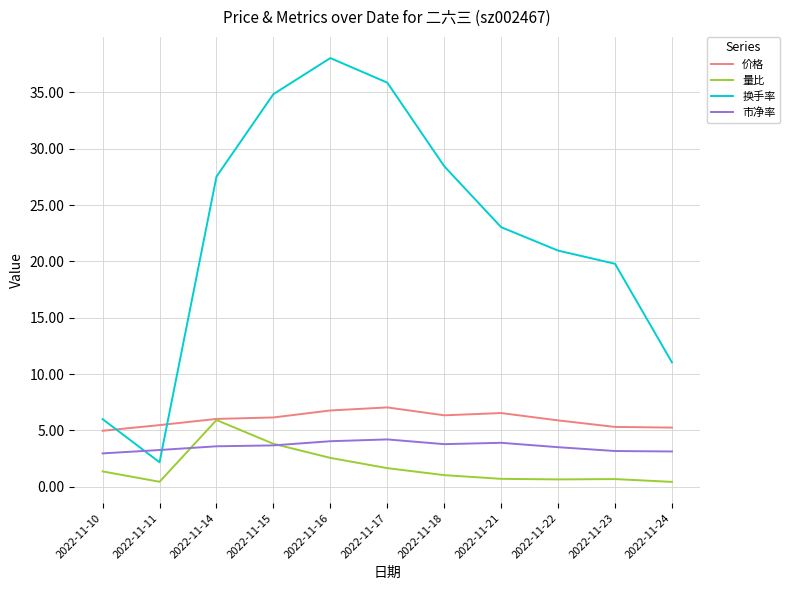

What is the difference between the second highest and minimum values in the 量比 series?

3.4